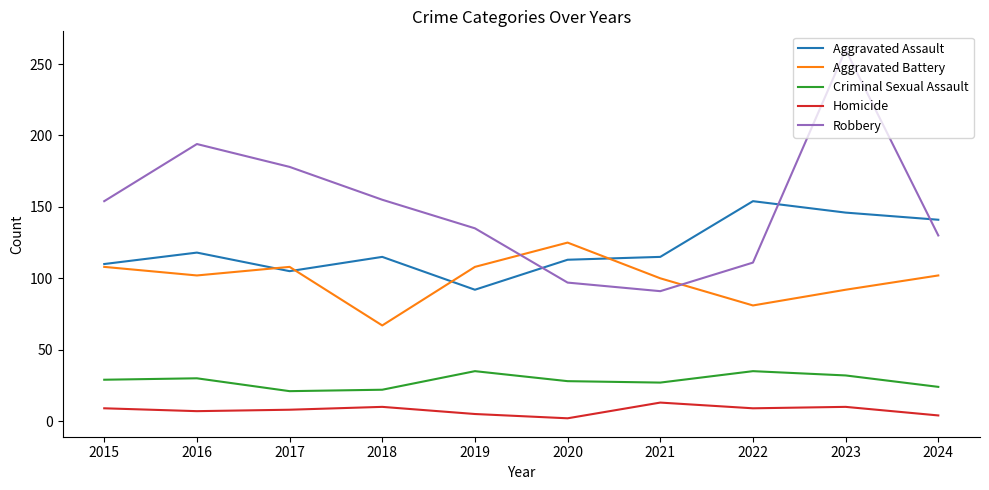

True or false: Criminal Sexual Assault and Aggravated Assault cross at least once.

False